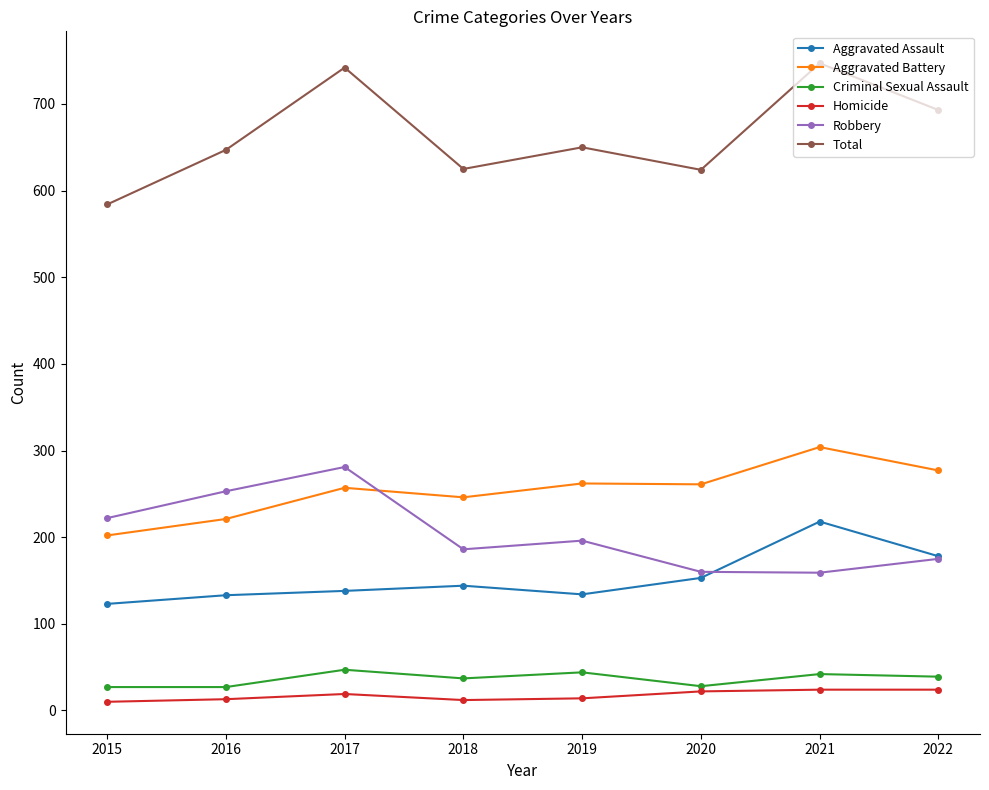

True or false: Total and Criminal Sexual Assault intersect in this chart.

False